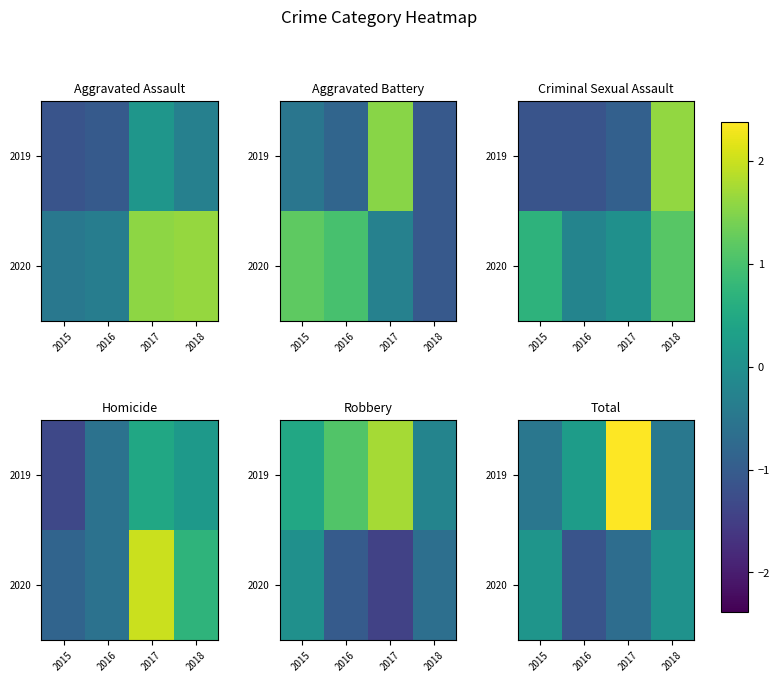

Rank the series by their average value, from lowest to highest.

2020, 2019